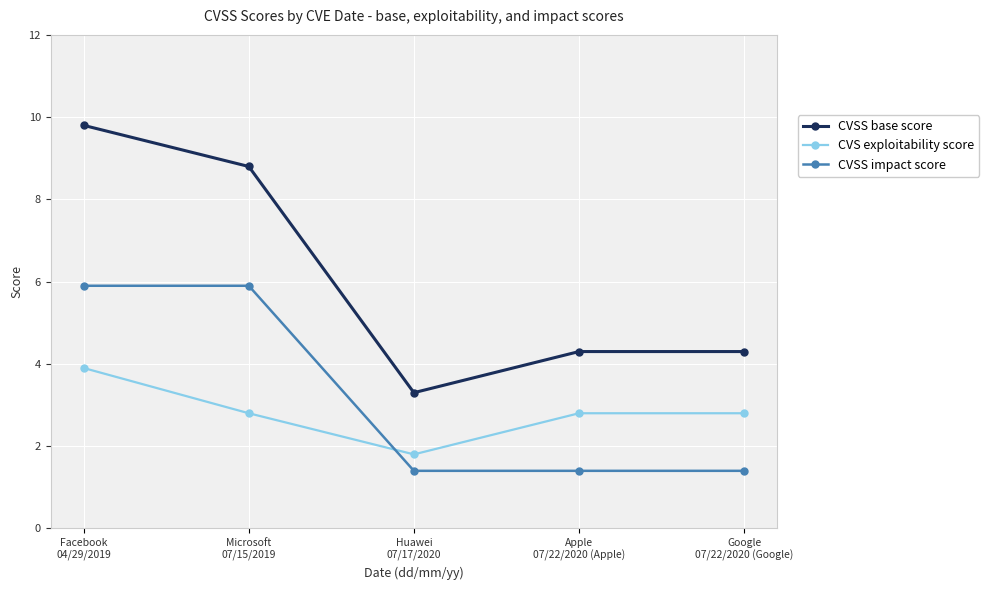

True or false: CVS exploitability score and CVSS impact score intersect in this chart.

True